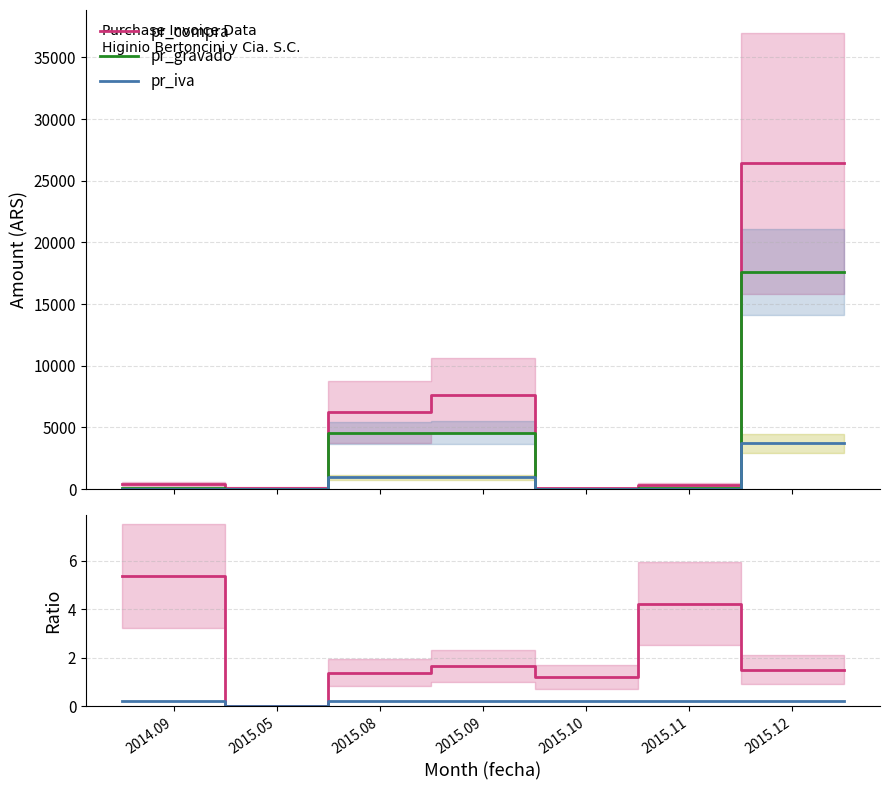

True or false: pr_gravado and pr_compra intersect in this chart.

False